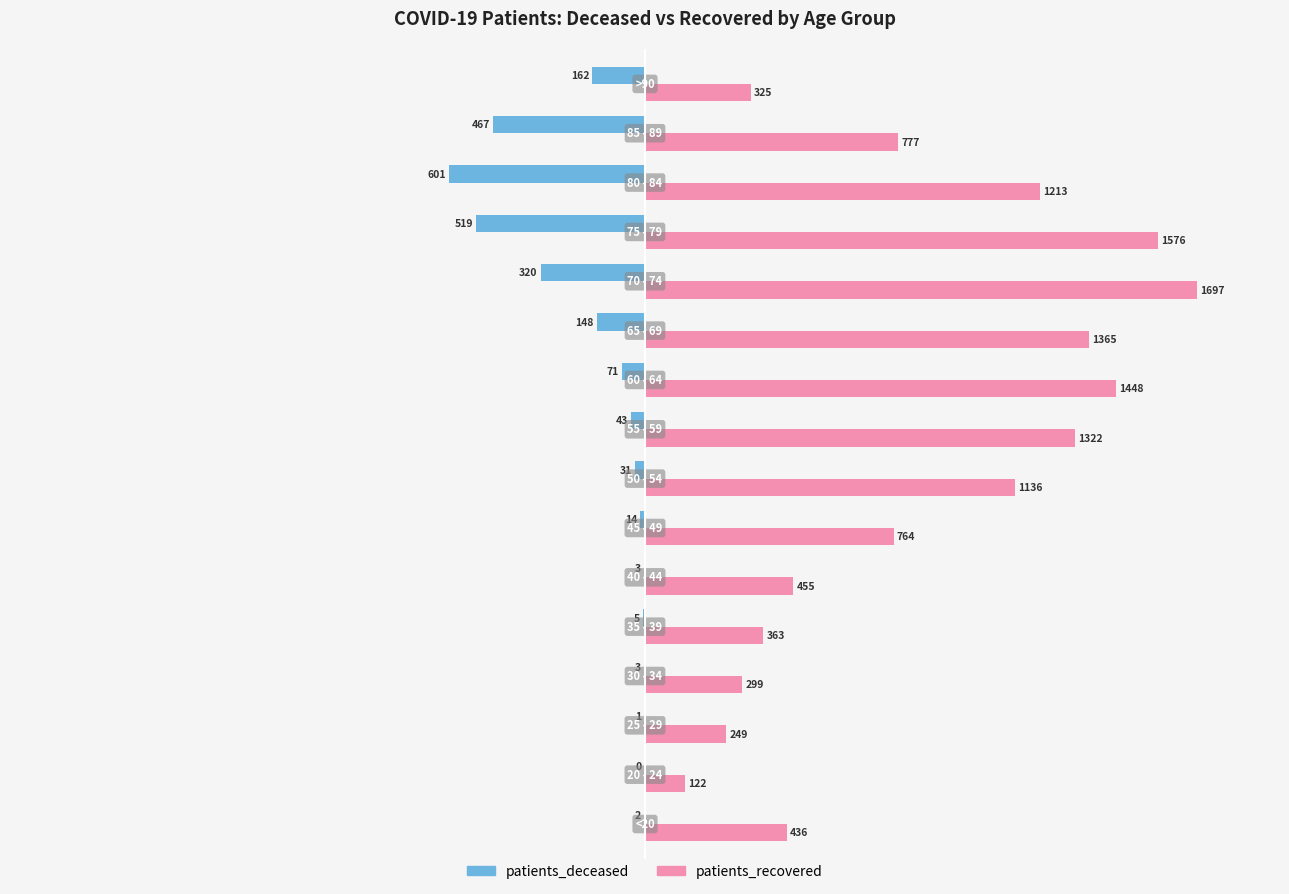

What is the sum of all patients_recovered values?

13547